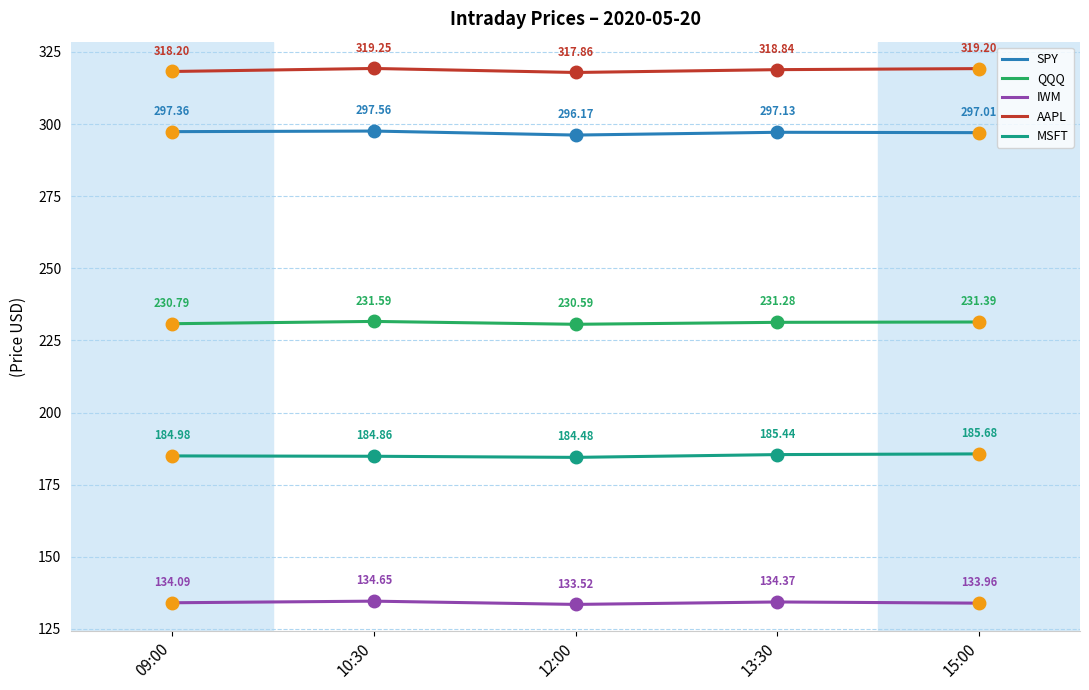

How many lines are shown in the chart?

5